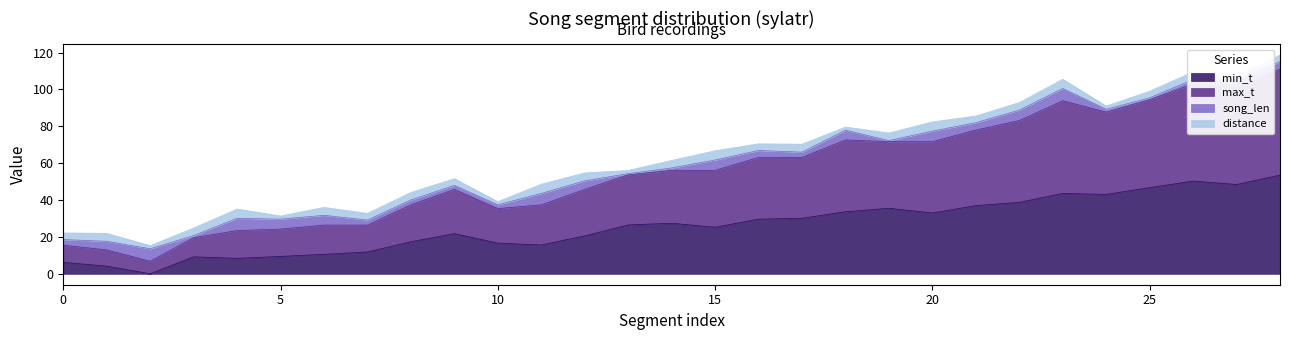

What is the value of the min_t point at the 26th from the left?

46.7